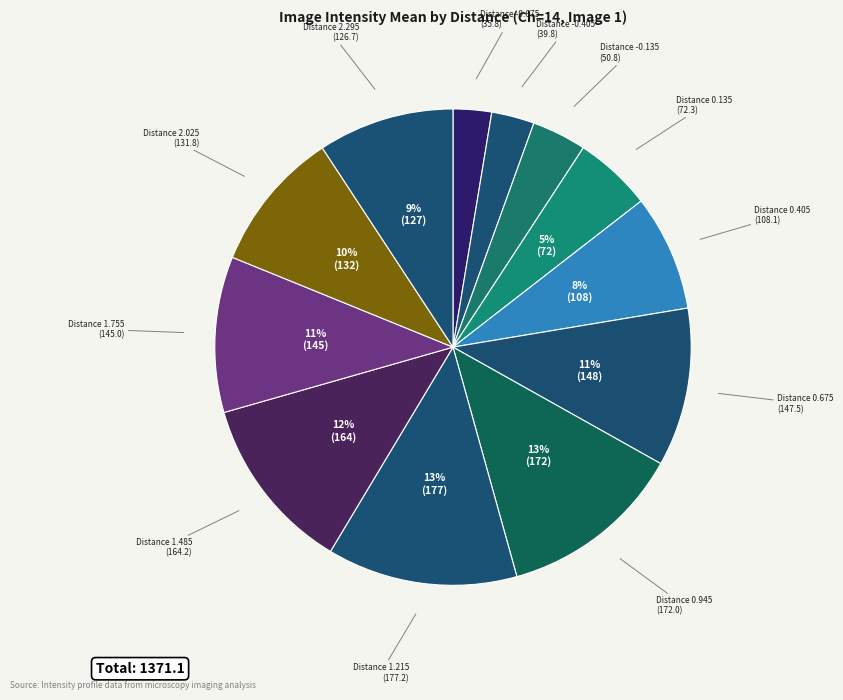

Is there a majority slice in this chart?

No